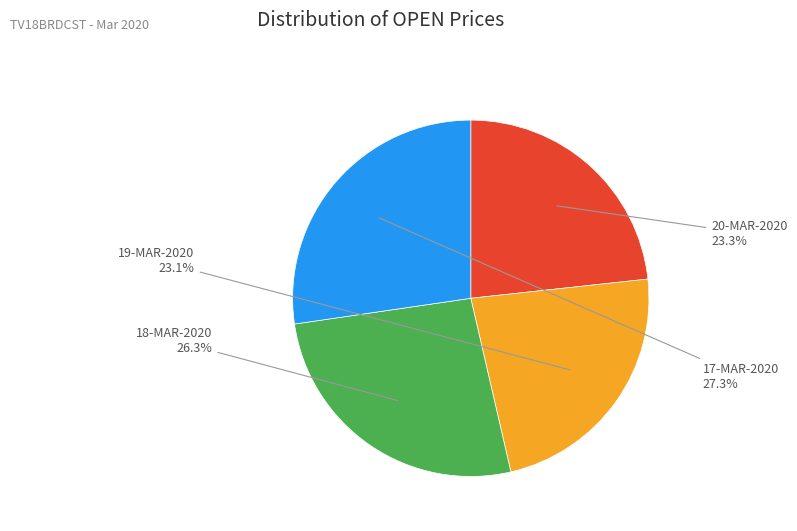

How many segments does this pie chart have?

4